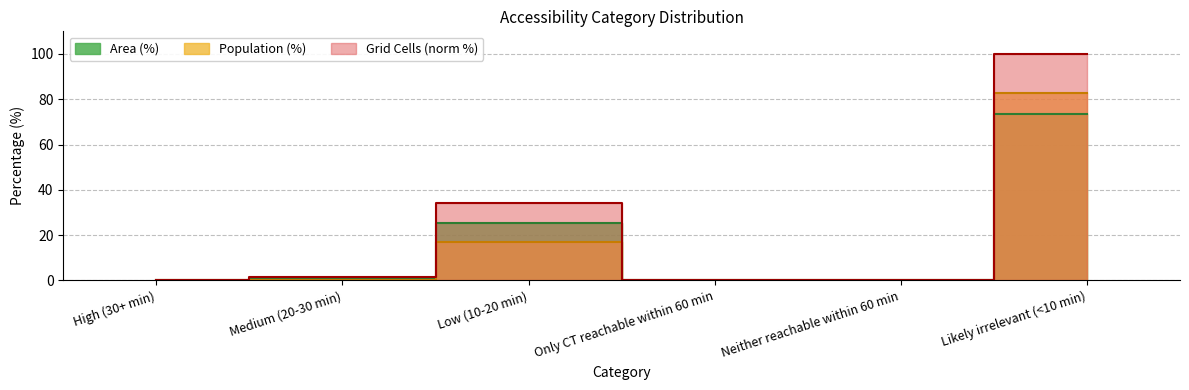

How many data points does each series have?

6